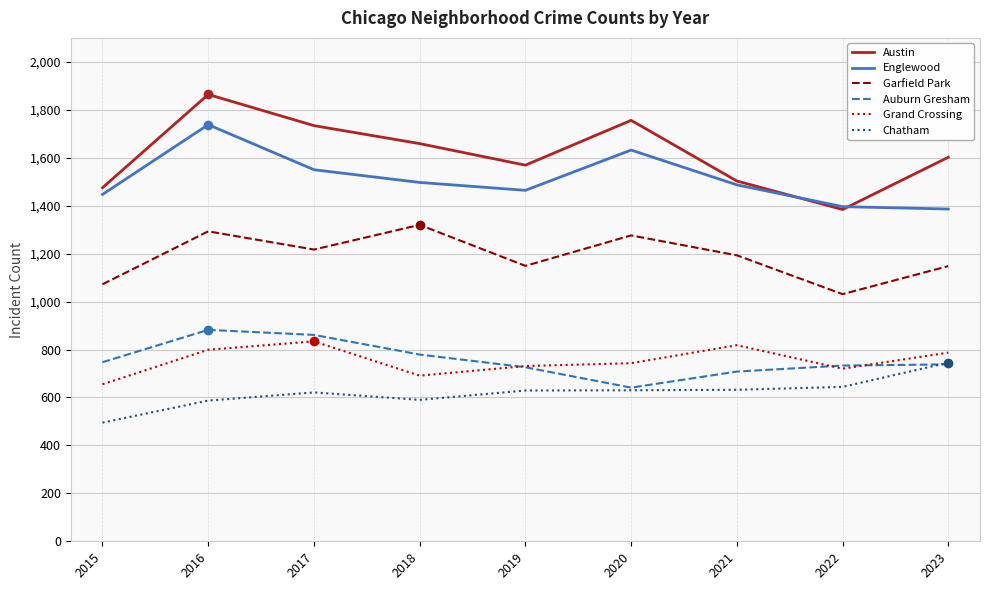

Does the chart display data point markers on the line(s)?

No